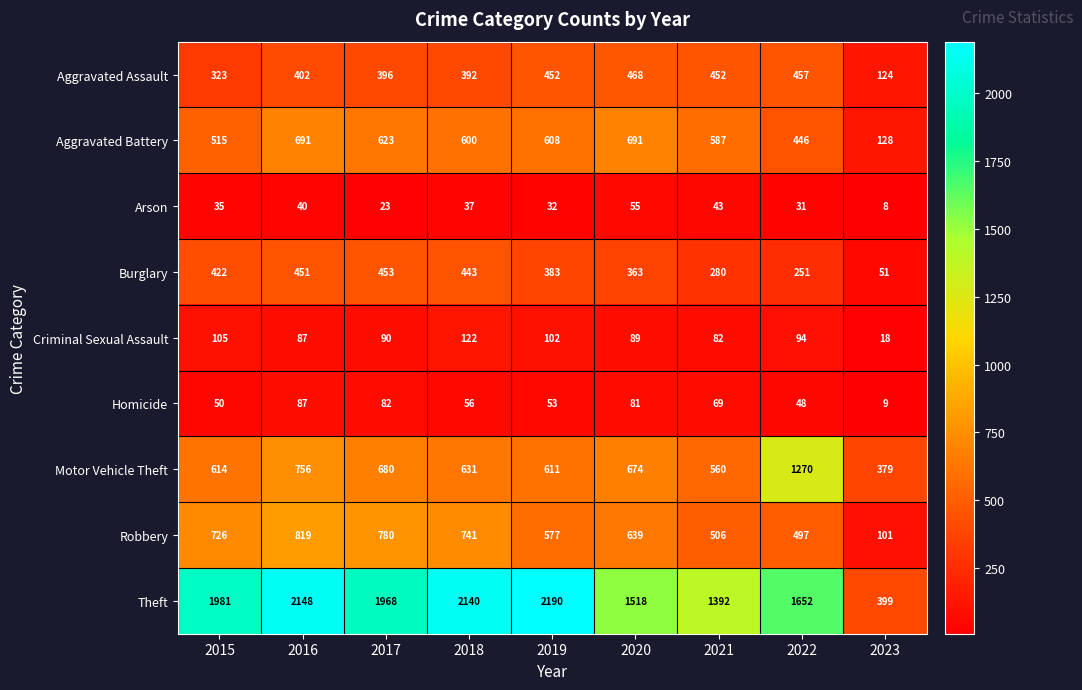

Read the Motor Vehicle Theft value at 2019.

611